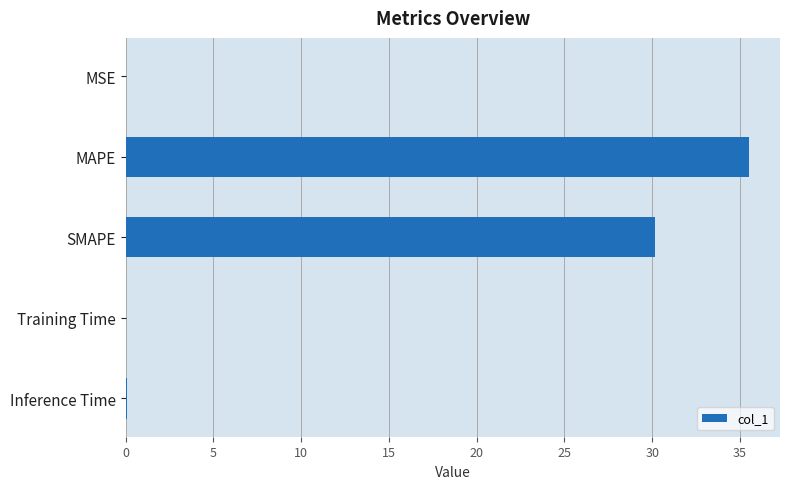

At which label is the value closest to 17?

SMAPE